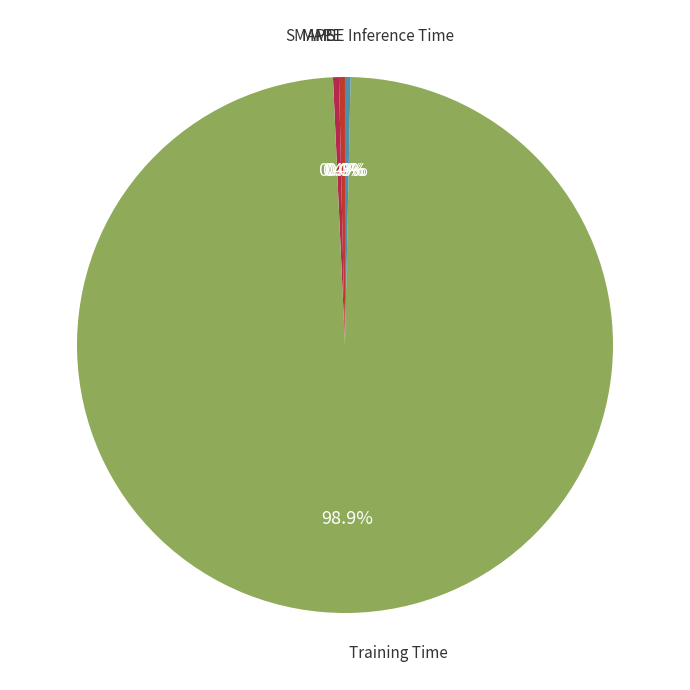

Is there a majority slice in this chart?

Yes